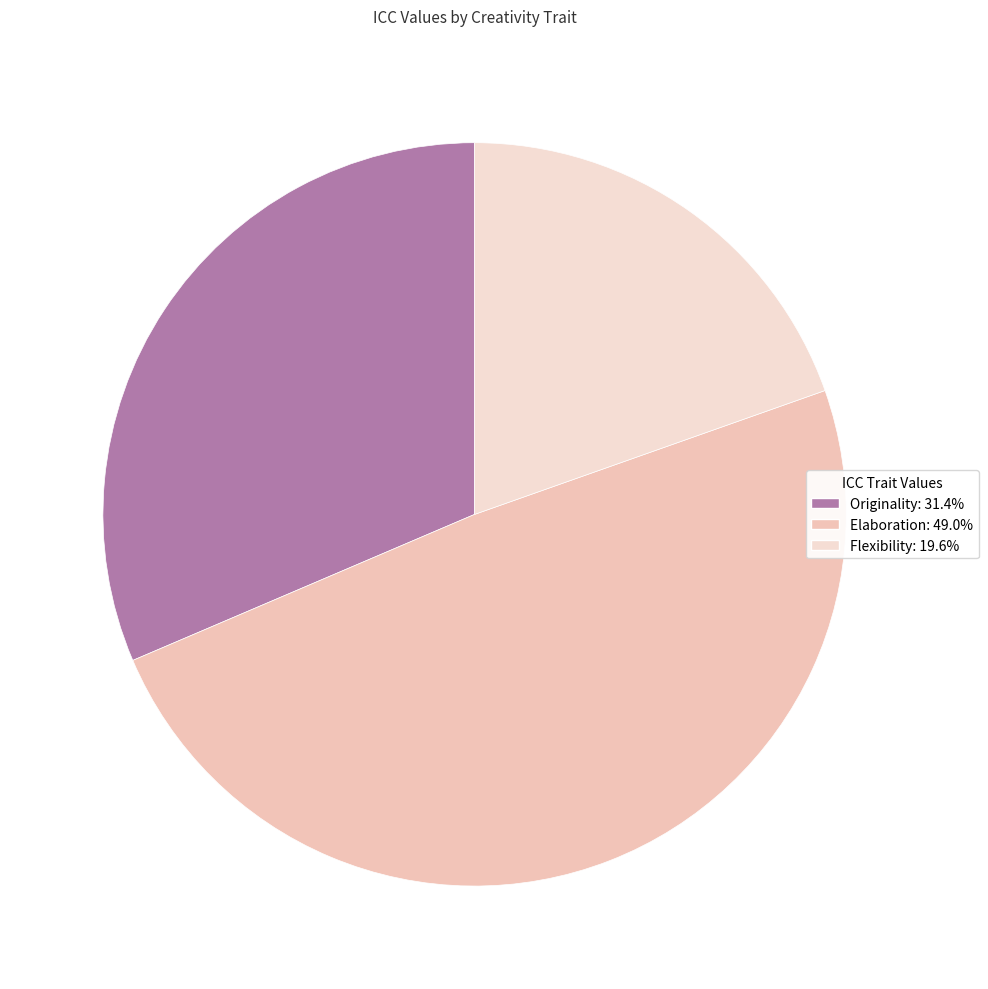

Is it true that Elaboration is 59% of the pie?

False